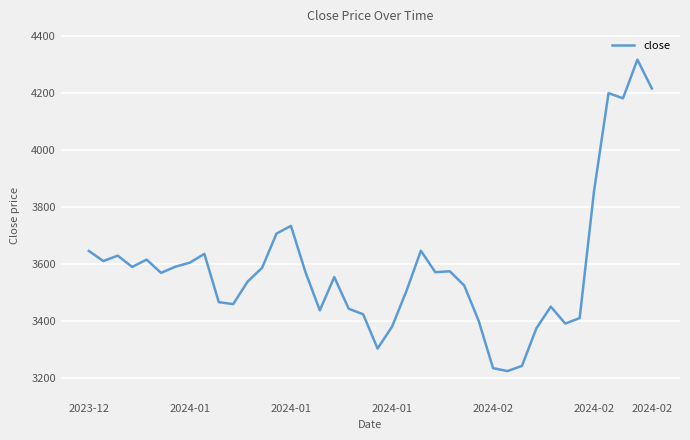

What is the greatest value displayed?

4317.1